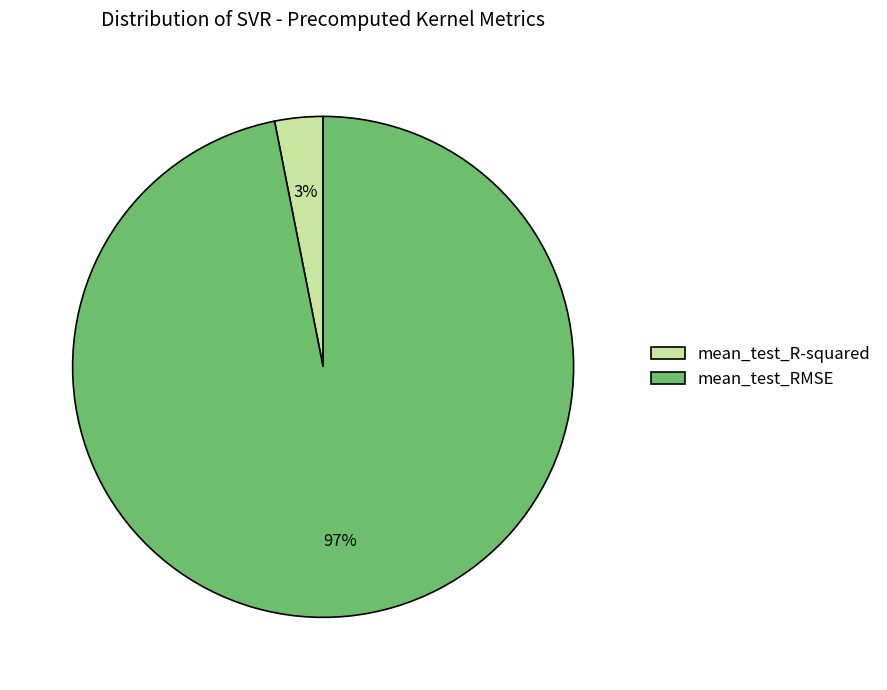

What is the majority slice?

mean_test_RMSE